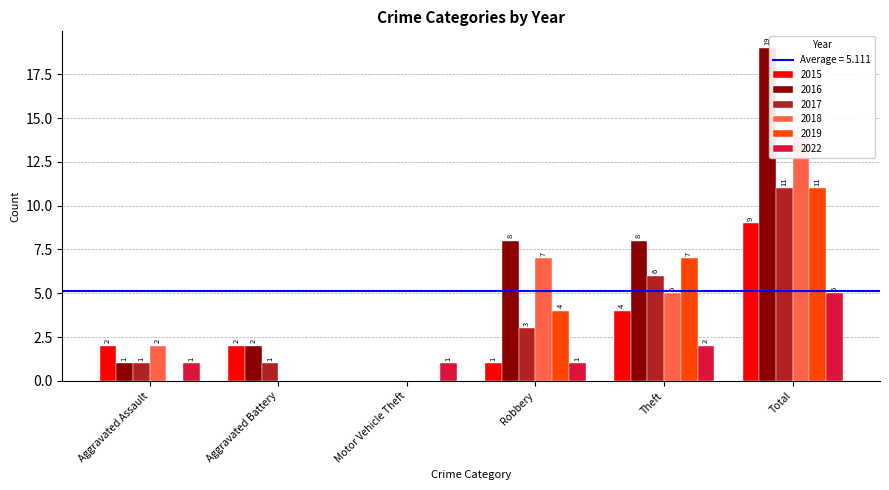

How many values in the 2015 series exceed 2?

2